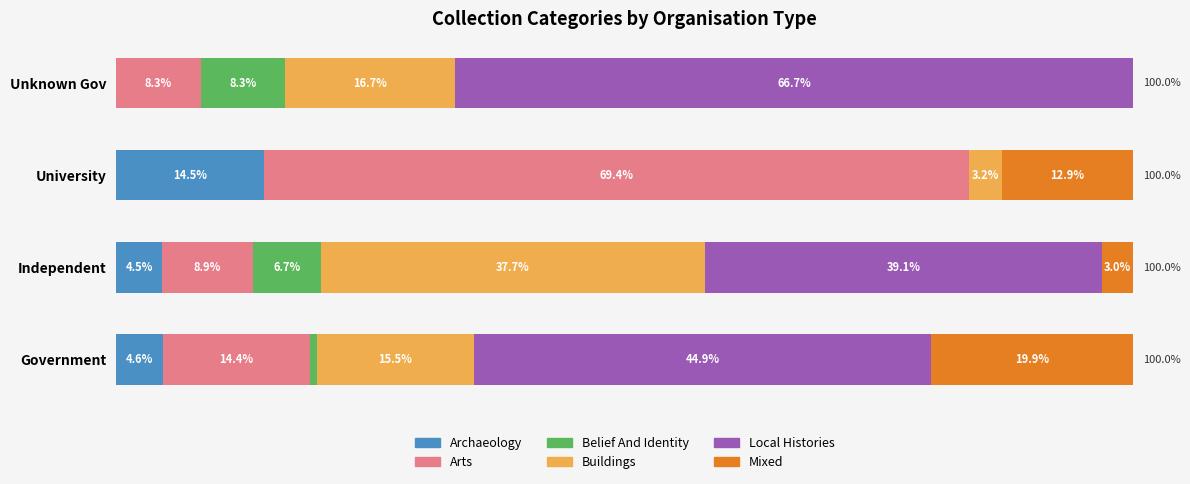

What are all the series names shown in the legend?

Archaeology, Arts, Belief And Identity, Buildings, Local Histories, Mixed